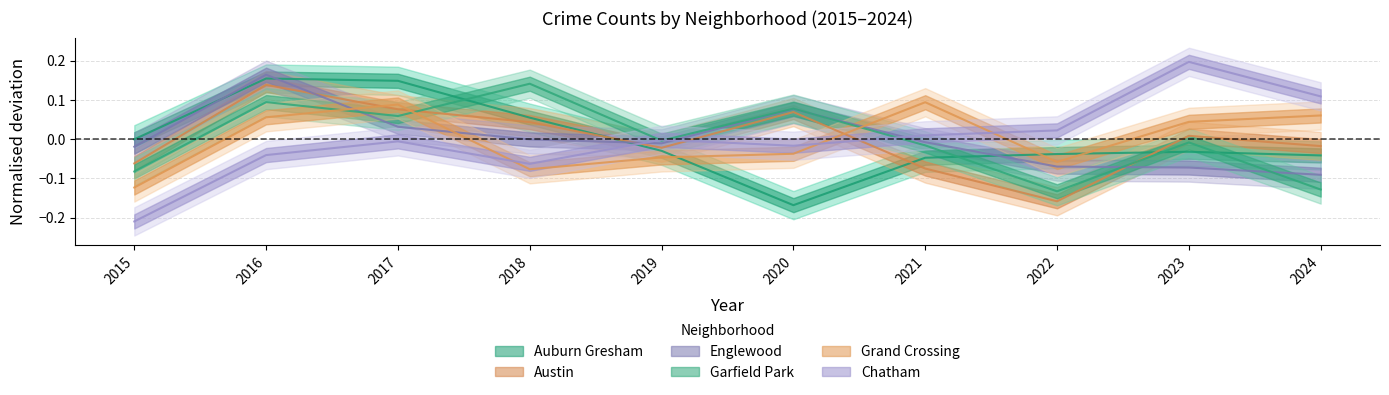

List the series in order of their peak value, highest first.

Chatham, Englewood, Auburn Gresham, Garfield Park, Austin, Grand Crossing